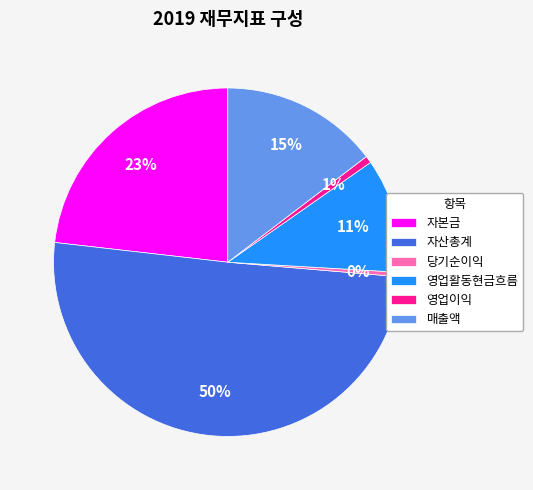

To the nearest percent, what is the combined percentage of 매출액 and 당기순이익?

15%